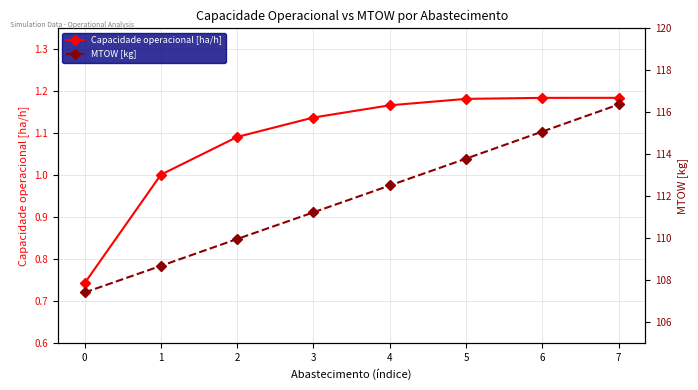

The value of Capacidade operacional [ha/h] at 2 is 0.7. True or false?

False